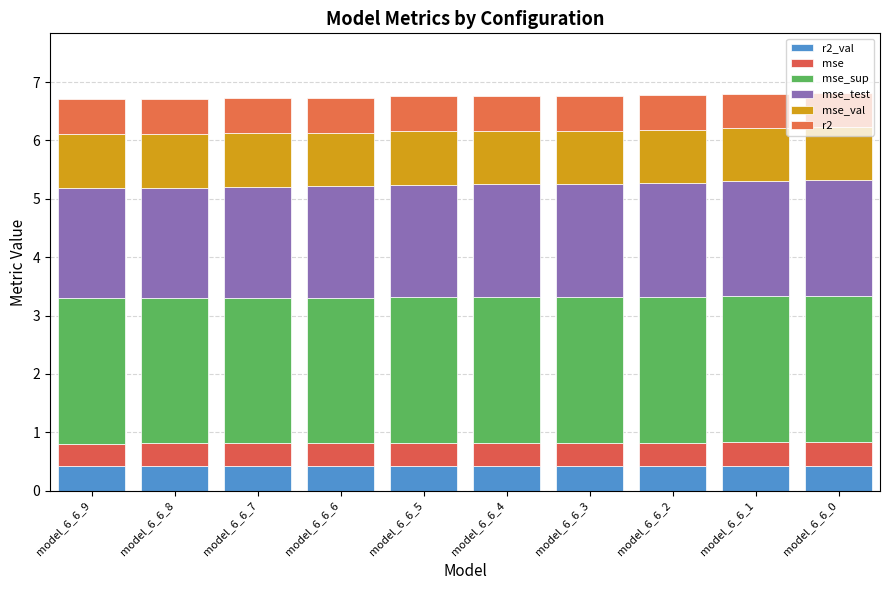

What are all the series names shown in the legend?

r2_val, mse, mse_sup, mse_test, mse_val, r2